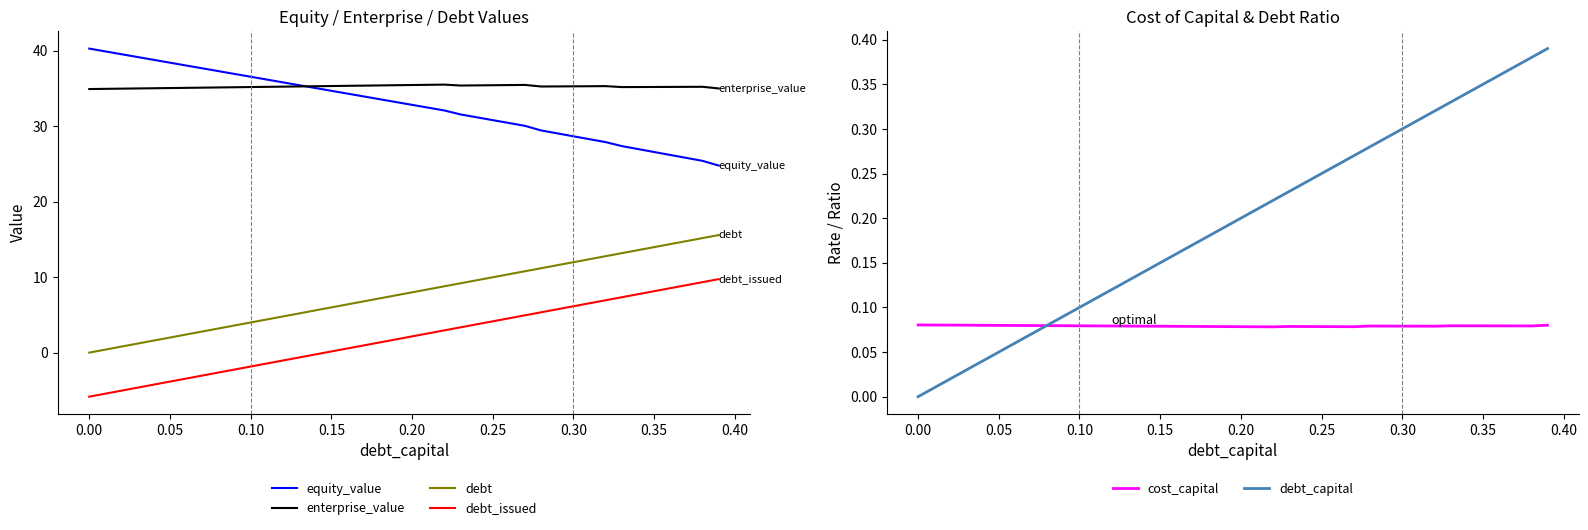

True or false: debt_capital and debt intersect in this chart.

False